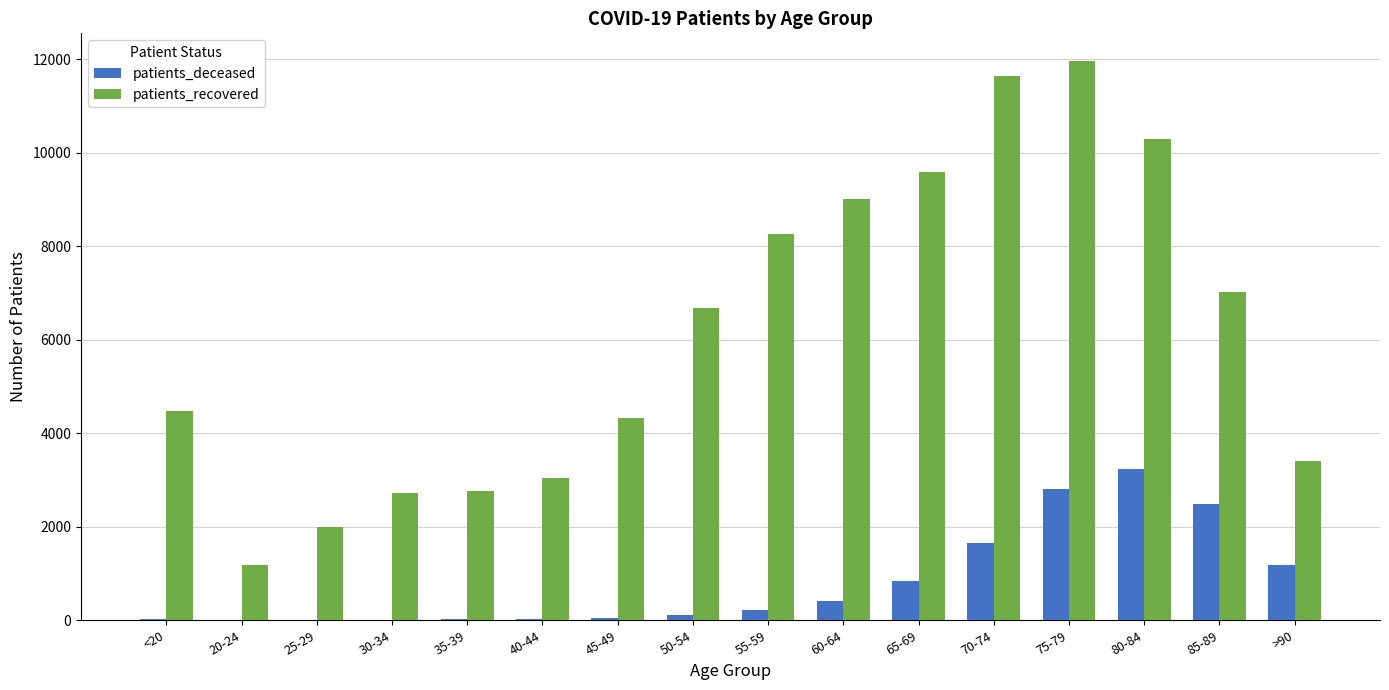

What is the sum of all patients_recovered values?

98384